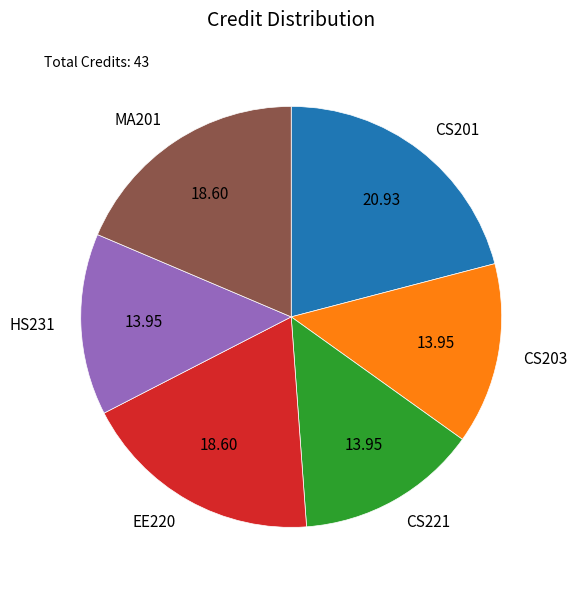

Which has a higher value, CS203 or CS201?

CS201